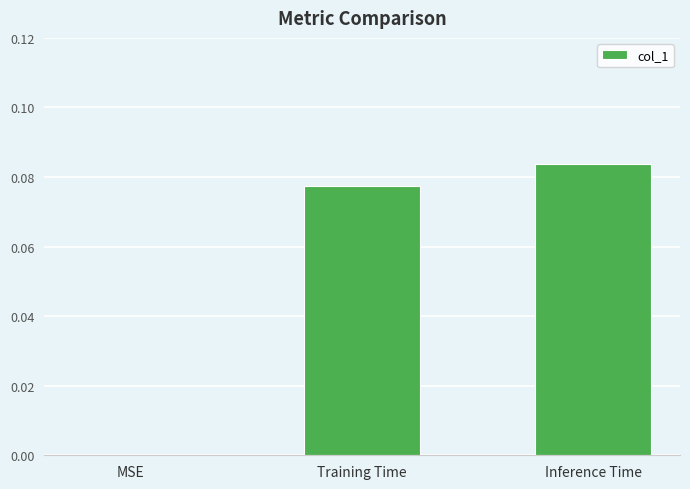

The chart shows a value of 0.0 at MSE. True or false?

True